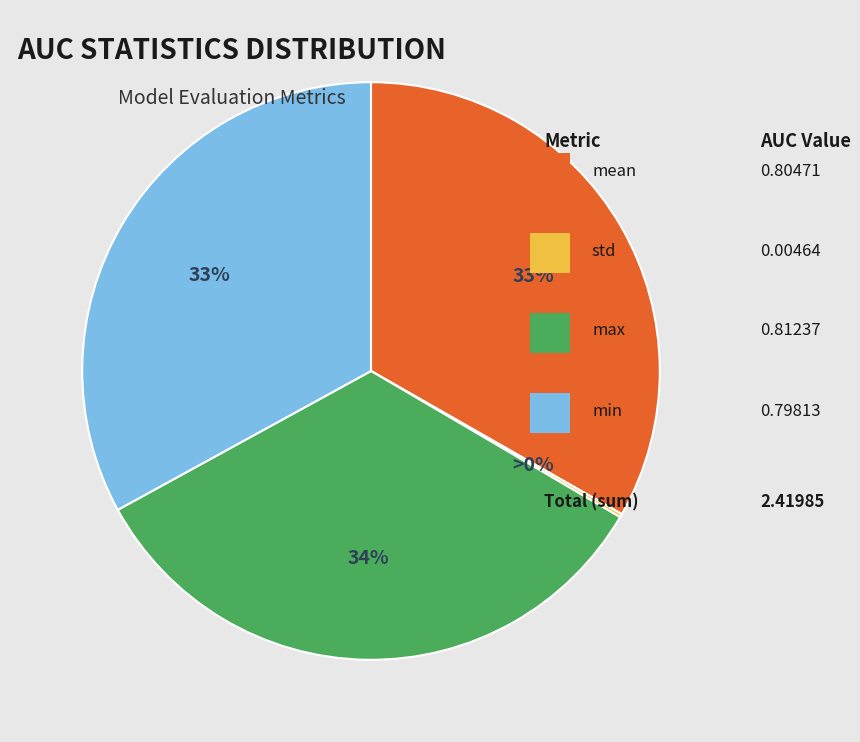

Does any single category account for the majority?

No